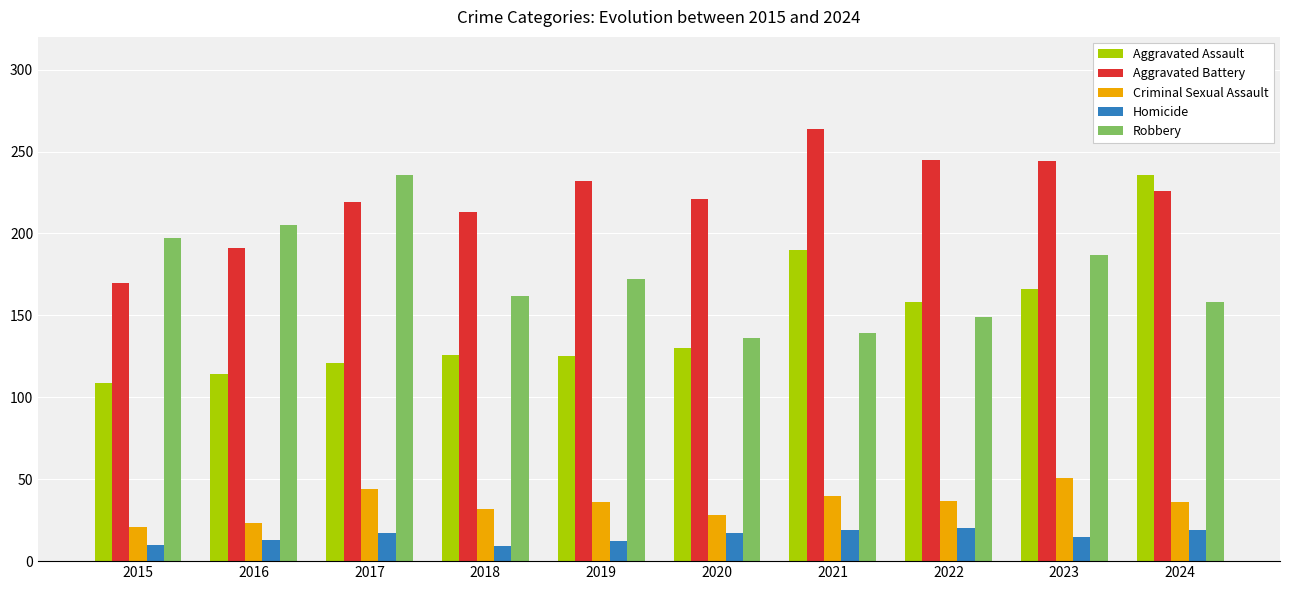

How many distinct data groups are displayed?

5